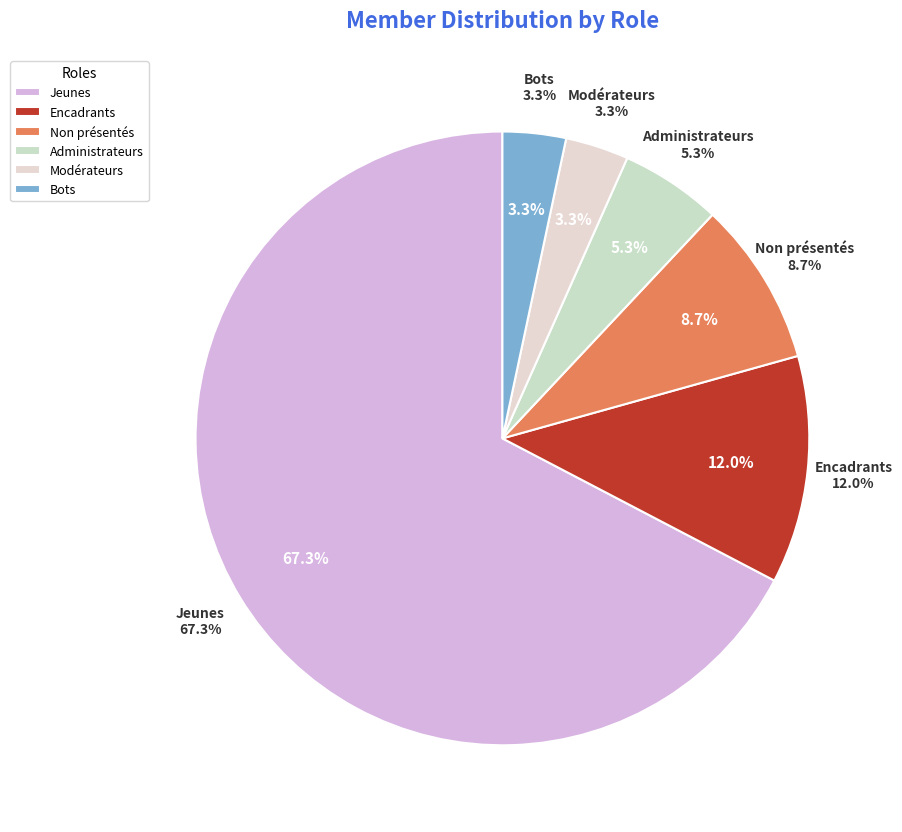

Is there any slice that represents more than half of the pie?

Yes